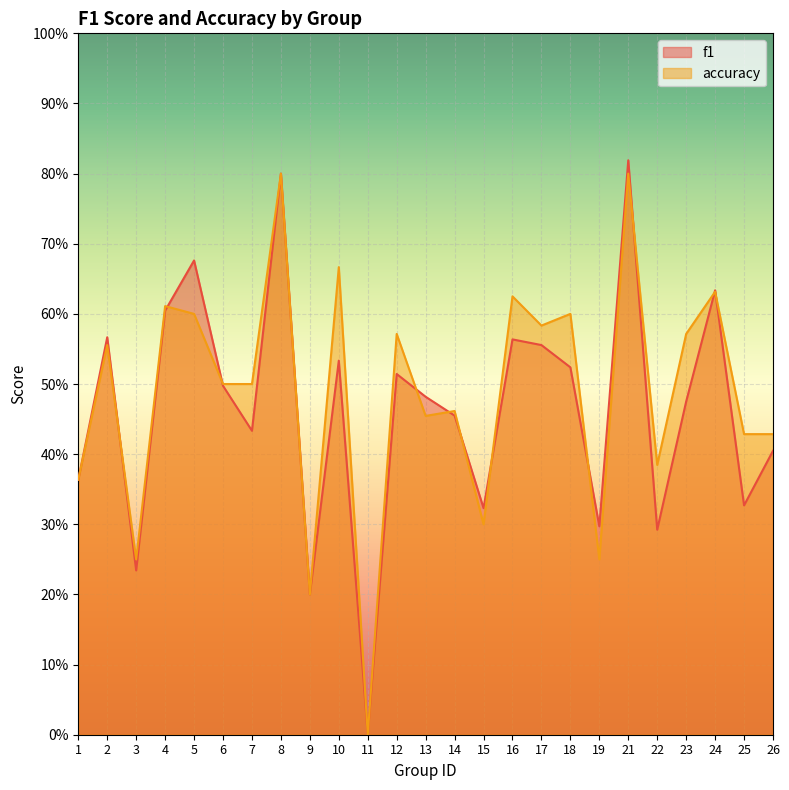

What is the maximum value for accuracy?

0.8